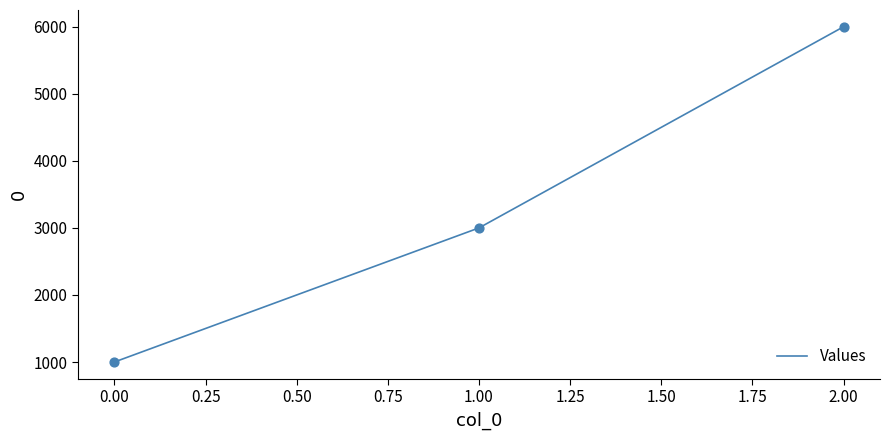

What is the change in value from 1.00 to 2.00?

+3000